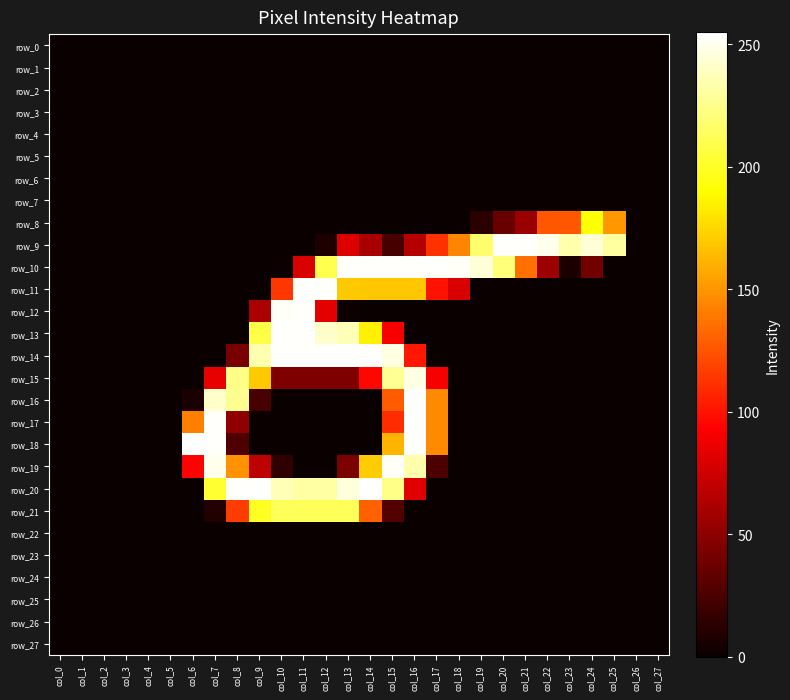

Reading right to left, extract all data points from this chart.

row_0: col_27=0	col_26=0	col_25=0	col_24=0	col_23=0	col_22=0	col_21=0	col_20=0	col_19=0	col_18=0	col_17=0	col_16=0	col_15=0	col_14=0	col_13=0	col_12=0	col_11=0	col_10=0	col_9=0	col_8=0	col_7=0	col_6=0	col_5=0	col_4=0	col_3=0	col_2=0	col_1=0	col_0=0
row_1: col_27=0	col_26=0	col_25=0	col_24=0	col_23=0	col_22=0	col_21=0	col_20=0	col_19=0	col_18=0	col_17=0	col_16=0	col_15=0	col_14=0	col_13=0	col_12=0	col_11=0	col_10=0	col_9=0	col_8=0	col_7=0	col_6=0	col_5=0	col_4=0	col_3=0	col_2=0	col_1=0	col_0=0
row_2: col_27=0	col_26=0	col_25=0	col_24=0	col_23=0	col_22=0	col_21=0	col_20=0	col_19=0	col_18=0	col_17=0	col_16=0	col_15=0	col_14=0	col_13=0	col_12=0	col_11=0	col_10=0	col_9=0	col_8=0	col_7=0	col_6=0	col_5=0	col_4=0	col_3=0	col_2=0	col_1=0	col_0=0
row_3: col_27=0	col_26=0	col_25=0	col_24=0	col_23=0	col_22=0	col_21=0	col_20=0	col_19=0	col_18=0	col_17=0	col_16=0	col_15=0	col_14=0	col_13=0	col_12=0	col_11=0	col_10=0	col_9=0	col_8=0	col_7=0	col_6=0	col_5=0	col_4=0	col_3=0	col_2=0	col_1=0	col_0=0
row_4: col_27=0	col_26=0	col_25=0	col_24=0	col_23=0	col_22=0	col_21=0	col_20=0	col_19=0	col_18=0	col_17=0	col_16=0	col_15=0	col_14=0	col_13=0	col_12=0	col_11=0	col_10=0	col_9=0	col_8=0	col_7=0	col_6=0	col_5=0	col_4=0	col_3=0	col_2=0	col_1=0	col_0=0
row_5: col_27=0	col_26=0	col_25=0	col_24=0	col_23=0	col_22=0	col_21=0	col_20=0	col_19=0	col_18=0	col_17=0	col_16=0	col_15=0	col_14=0	col_13=0	col_12=0	col_11=0	col_10=0	col_9=0	col_8=0	col_7=0	col_6=0	col_5=0	col_4=0	col_3=0	col_2=0	col_1=0	col_0=0
row_6: col_27=0	col_26=0	col_25=0	col_24=0	col_23=0	col_22=0	col_21=0	col_20=0	col_19=0	col_18=0	col_17=0	col_16=0	col_15=0	col_14=0	col_13=0	col_12=0	col_11=0	col_10=0	col_9=0	col_8=0	col_7=0	col_6=0	col_5=0	col_4=0	col_3=0	col_2=0	col_1=0	col_0=0
row_7: col_27=0	col_26=0	col_25=0	col_24=0	col_23=0	col_22=0	col_21=0	col_20=0	col_19=0	col_18=0	col_17=0	col_16=0	col_15=0	col_14=0	col_13=0	col_12=0	col_11=0	col_10=0	col_9=0	col_8=0	col_7=0	col_6=0	col_5=0	col_4=0	col_3=0	col_2=0	col_1=0	col_0=0
row_8: col_27=0	col_26=0	col_25=151	col_24=192	col_23=126	col_22=126	col_21=55	col_20=36	col_19=12	col_18=0	col_17=0	col_16=0	col_15=0	col_14=0	col_13=0	col_12=0	col_11=0	col_10=0	col_9=0	col_8=0	col_7=0	col_6=0	col_5=0	col_4=0	col_3=0	col_2=0	col_1=0	col_0=0
row_9: col_27=0	col_26=0	col_25=231	col_24=245	col_23=234	col_22=250	col_21=254	col_20=254	col_19=218	col_18=144	col_17=112	col_16=65	col_15=23	col_14=60	col_13=80	col_12=8	col_11=0	col_10=0	col_9=0	col_8=0	col_7=0	col_6=0	col_5=0	col_4=0	col_3=0	col_2=0	col_1=0	col_0=0
row_10: col_27=0	col_26=0	col_25=0	col_24=40	col_23=7	col_22=56	col_21=136	col_20=221	col_19=245	col_18=253	col_17=254	col_16=254	col_15=254	col_14=254	col_13=254	col_12=210	col_11=79	col_10=1	col_9=0	col_8=0	col_7=0	col_6=0	col_5=0	col_4=0	col_3=0	col_2=0	col_1=0	col_0=0
row_11: col_27=0	col_26=0	col_25=0	col_24=0	col_23=0	col_22=0	col_21=0	col_20=0	col_19=0	col_18=79	col_17=100	col_16=169	col_15=169	col_14=169	col_13=170	col_12=254	col_11=254	col_10=114	col_9=0	col_8=0	col_7=0	col_6=0	col_5=0	col_4=0	col_3=0	col_2=0	col_1=0	col_0=0
row_12: col_27=0	col_26=0	col_25=0	col_24=0	col_23=0	col_22=0	col_21=0	col_20=0	col_19=0	col_18=0	col_17=0	col_16=0	col_15=0	col_14=0	col_13=1	col_12=83	col_11=254	col_10=253	col_9=61	col_8=0	col_7=0	col_6=0	col_5=0	col_4=0	col_3=0	col_2=0	col_1=0	col_0=0
row_13: col_27=0	col_26=0	col_25=0	col_24=0	col_23=0	col_22=0	col_21=0	col_20=0	col_19=0	col_18=0	col_17=0	col_16=0	col_15=91	col_14=185	col_13=237	col_12=242	col_11=254	col_10=254	col_9=208	col_8=0	col_7=0	col_6=0	col_5=0	col_4=0	col_3=0	col_2=0	col_1=0	col_0=0
row_14: col_27=0	col_26=0	col_25=0	col_24=0	col_23=0	col_22=0	col_21=0	col_20=0	col_19=0	col_18=0	col_17=0	col_16=102	col_15=248	col_14=254	col_13=254	col_12=254	col_11=254	col_10=254	col_9=235	col_8=42	col_7=0	col_6=0	col_5=0	col_4=0	col_3=0	col_2=0	col_1=0	col_0=0
row_15: col_27=0	col_26=0	col_25=0	col_24=0	col_23=0	col_22=0	col_21=0	col_20=0	col_19=0	col_18=0	col_17=90	col_16=248	col_15=228	col_14=96	col_13=44	col_12=44	col_11=44	col_10=44	col_9=170	col_8=225	col_7=84	col_6=0	col_5=0	col_4=0	col_3=0	col_2=0	col_1=0	col_0=0
row_16: col_27=0	col_26=0	col_25=0	col_24=0	col_23=0	col_22=0	col_21=0	col_20=0	col_19=0	col_18=0	col_17=146	col_16=254	col_15=128	col_14=0	col_13=0	col_12=0	col_11=0	col_10=0	col_9=23	col_8=227	col_7=242	col_6=6	col_5=0	col_4=0	col_3=0	col_2=0	col_1=0	col_0=0
row_17: col_27=0	col_26=0	col_25=0	col_24=0	col_23=0	col_22=0	col_21=0	col_20=0	col_19=0	col_18=0	col_17=146	col_16=254	col_15=110	col_14=0	col_13=0	col_12=0	col_11=0	col_10=0	col_9=0	col_8=51	col_7=254	col_6=142	col_5=0	col_4=0	col_3=0	col_2=0	col_1=0	col_0=0
row_18: col_27=0	col_26=0	col_25=0	col_24=0	col_23=0	col_22=0	col_21=0	col_20=0	col_19=0	col_18=0	col_17=146	col_16=254	col_15=162	col_14=0	col_13=0	col_12=0	col_11=0	col_10=0	col_9=0	col_8=26	col_7=254	col_6=255	col_5=0	col_4=0	col_3=0	col_2=0	col_1=0	col_0=0
row_19: col_27=0	col_26=0	col_25=0	col_24=0	col_23=0	col_22=0	col_21=0	col_20=0	col_19=0	col_18=0	col_17=25	col_16=234	col_15=253	col_14=171	col_13=43	col_12=0	col_11=0	col_10=14	col_9=68	col_8=149	col_7=250	col_6=94	col_5=0	col_4=0	col_3=0	col_2=0	col_1=0	col_0=0
row_20: col_27=0	col_26=0	col_25=0	col_24=0	col_23=0	col_22=0	col_21=0	col_20=0	col_19=0	col_18=0	col_17=0	col_16=82	col_15=225	col_14=254	col_13=246	col_12=232	col_11=232	col_10=237	col_9=254	col_8=254	col_7=203	col_6=0	col_5=0	col_4=0	col_3=0	col_2=0	col_1=0	col_0=0
row_21: col_27=0	col_26=0	col_25=0	col_24=0	col_23=0	col_22=0	col_21=0	col_20=0	col_19=0	col_18=0	col_17=0	col_16=0	col_15=28	col_14=130	col_13=213	col_12=213	col_11=213	col_10=213	col_9=199	col_8=116	col_7=9	col_6=0	col_5=0	col_4=0	col_3=0	col_2=0	col_1=0	col_0=0
row_22: col_27=0	col_26=0	col_25=0	col_24=0	col_23=0	col_22=0	col_21=0	col_20=0	col_19=0	col_18=0	col_17=0	col_16=0	col_15=0	col_14=0	col_13=0	col_12=0	col_11=0	col_10=0	col_9=0	col_8=0	col_7=0	col_6=0	col_5=0	col_4=0	col_3=0	col_2=0	col_1=0	col_0=0
row_23: col_27=0	col_26=0	col_25=0	col_24=0	col_23=0	col_22=0	col_21=0	col_20=0	col_19=0	col_18=0	col_17=0	col_16=0	col_15=0	col_14=0	col_13=0	col_12=0	col_11=0	col_10=0	col_9=0	col_8=0	col_7=0	col_6=0	col_5=0	col_4=0	col_3=0	col_2=0	col_1=0	col_0=0
row_24: col_27=0	col_26=0	col_25=0	col_24=0	col_23=0	col_22=0	col_21=0	col_20=0	col_19=0	col_18=0	col_17=0	col_16=0	col_15=0	col_14=0	col_13=0	col_12=0	col_11=0	col_10=0	col_9=0	col_8=0	col_7=0	col_6=0	col_5=0	col_4=0	col_3=0	col_2=0	col_1=0	col_0=0
row_25: col_27=0	col_26=0	col_25=0	col_24=0	col_23=0	col_22=0	col_21=0	col_20=0	col_19=0	col_18=0	col_17=0	col_16=0	col_15=0	col_14=0	col_13=0	col_12=0	col_11=0	col_10=0	col_9=0	col_8=0	col_7=0	col_6=0	col_5=0	col_4=0	col_3=0	col_2=0	col_1=0	col_0=0
row_26: col_27=0	col_26=0	col_25=0	col_24=0	col_23=0	col_22=0	col_21=0	col_20=0	col_19=0	col_18=0	col_17=0	col_16=0	col_15=0	col_14=0	col_13=0	col_12=0	col_11=0	col_10=0	col_9=0	col_8=0	col_7=0	col_6=0	col_5=0	col_4=0	col_3=0	col_2=0	col_1=0	col_0=0
row_27: col_27=0	col_26=0	col_25=0	col_24=0	col_23=0	col_22=0	col_21=0	col_20=0	col_19=0	col_18=0	col_17=0	col_16=0	col_15=0	col_14=0	col_13=0	col_12=0	col_11=0	col_10=0	col_9=0	col_8=0	col_7=0	col_6=0	col_5=0	col_4=0	col_3=0	col_2=0	col_1=0	col_0=0